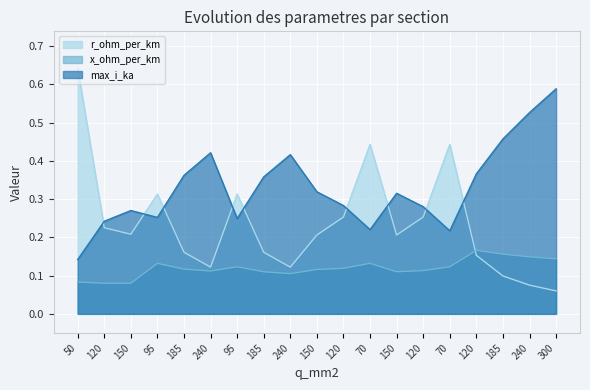

Rank the categories by x_ohm_per_km value from lowest to highest.

120, 150, 50, 240, 185, 150, 240, 120, 150, 185, 120, 95, 70, 95, 70, 300, 240, 185, 120